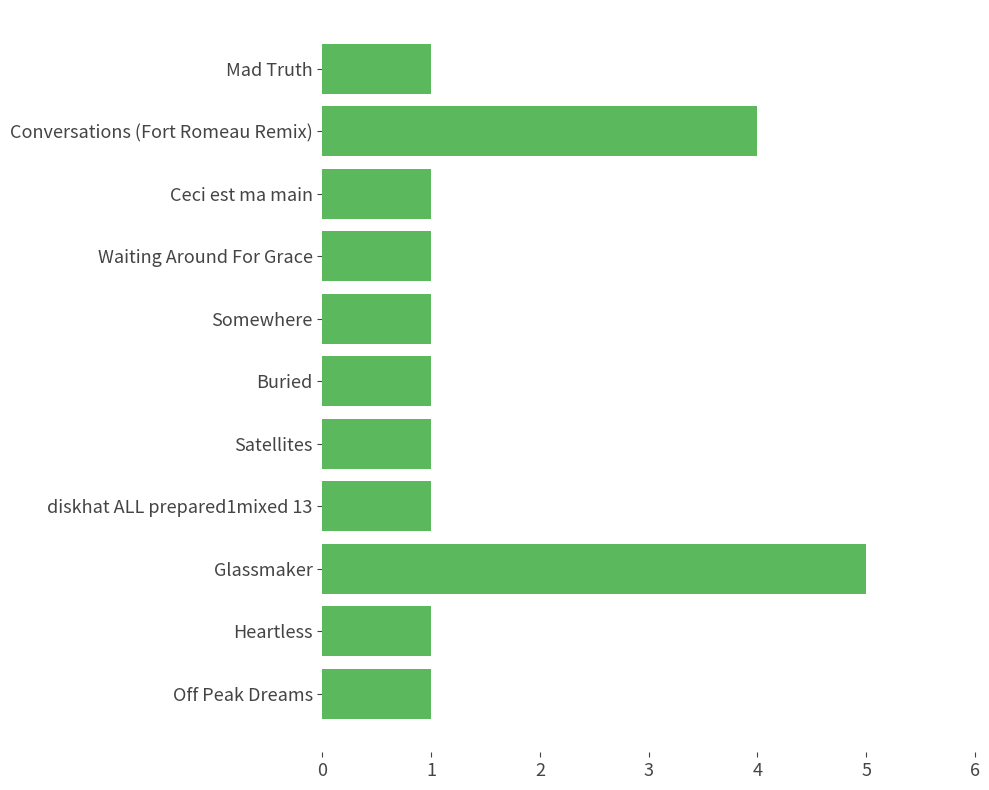

Reading top to bottom, list all the values displayed in this chart.

Mad Truth=1	Conversations (Fort Romeau Remix)=4	Ceci est ma main=1	Waiting Around For Grace=1	Somewhere=1	Buried=1	Satellites=1	diskhat ALL prepared1mixed 13=1	Glassmaker=5	Heartless=1	Off Peak Dreams=1